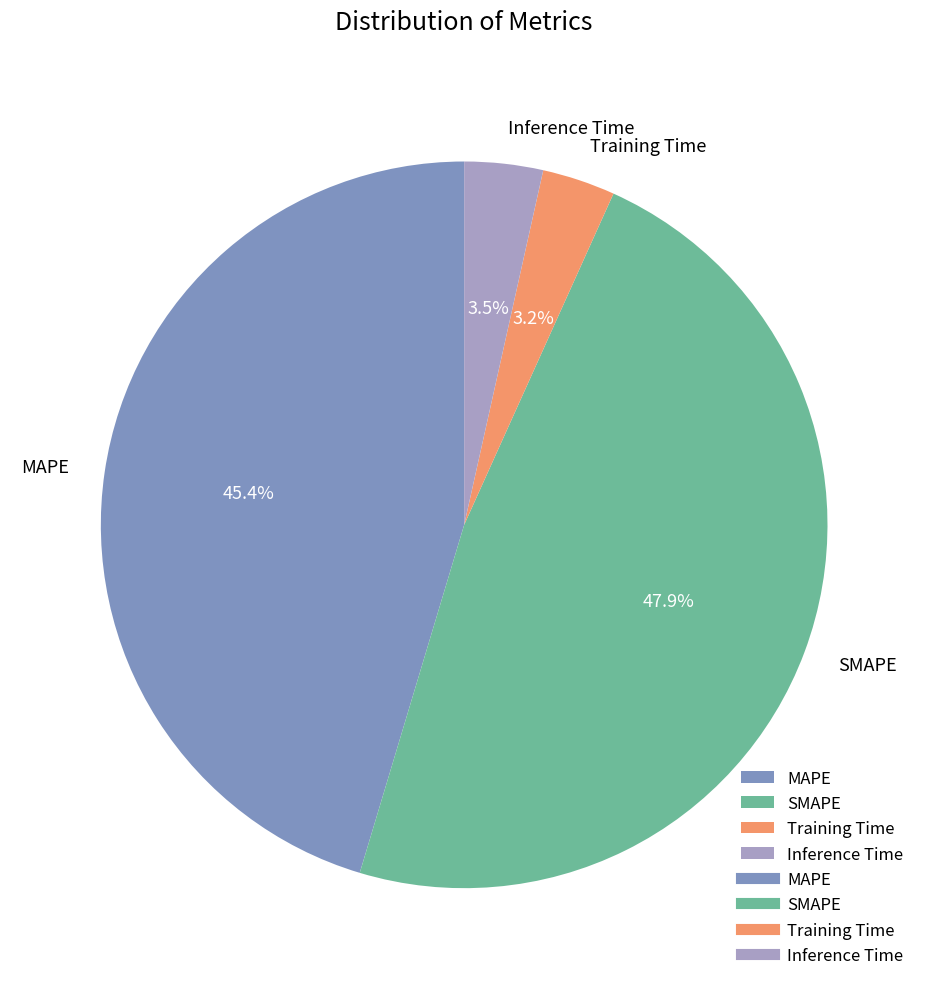

Which category has the biggest portion of the pie?

SMAPE